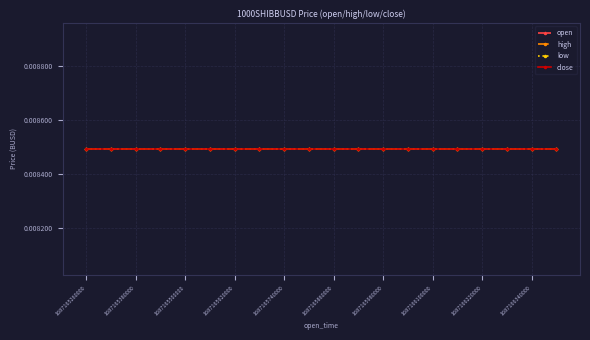

Which series has the widest spread of values?

open